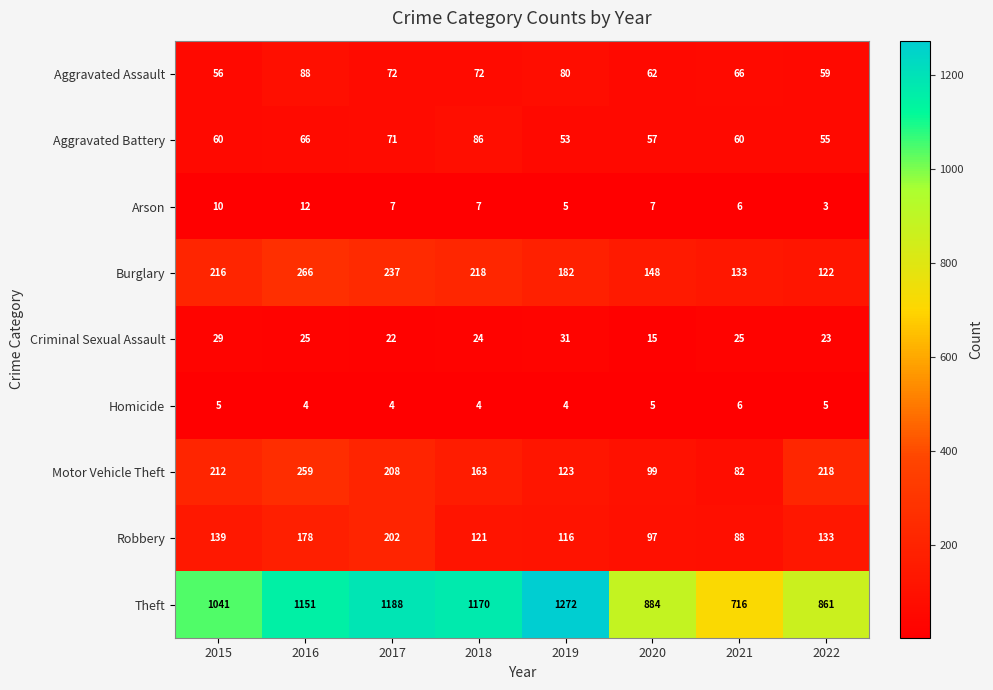

What value does the Aggravated Battery series have at 2015?

60